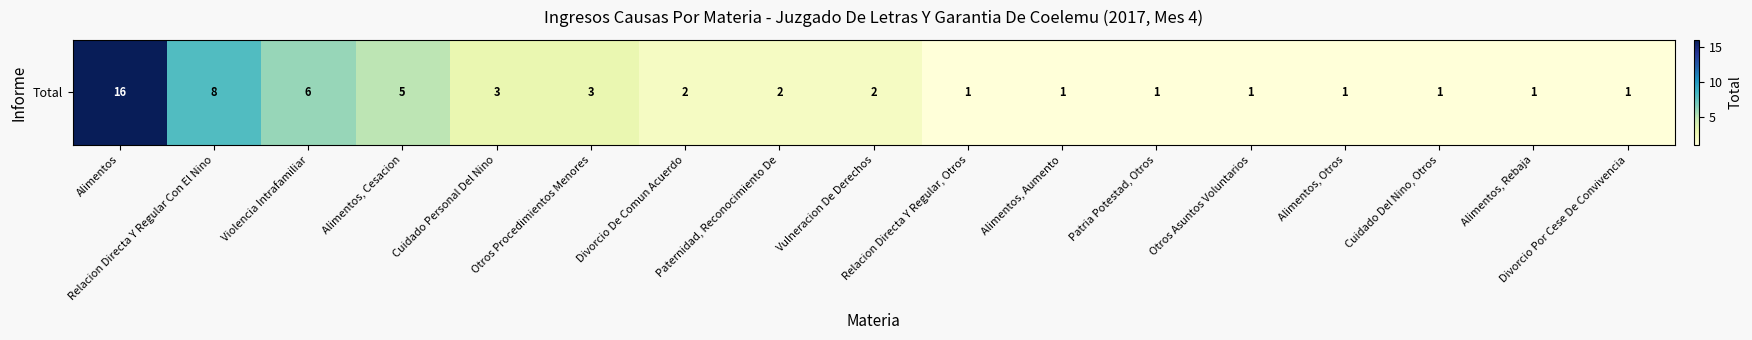

The chart shows a value of 3 at Cuidado Personal Del Nino. True or false?

True